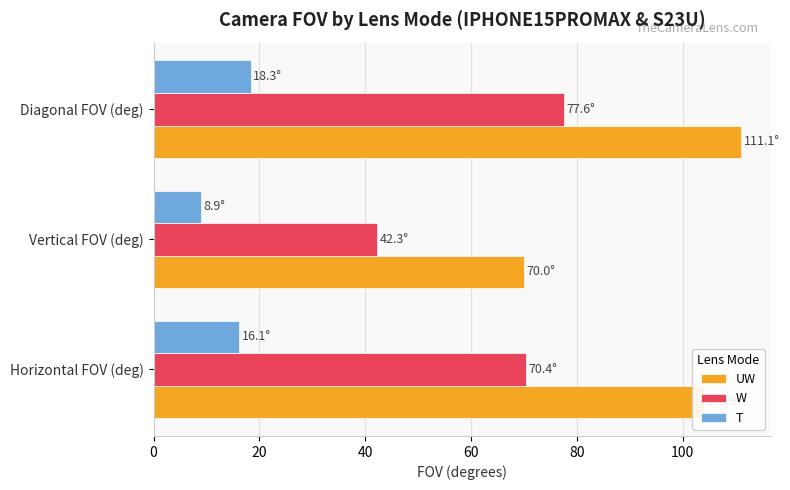

What is the total value across all series at Diagonal FOV (deg)?

207.1